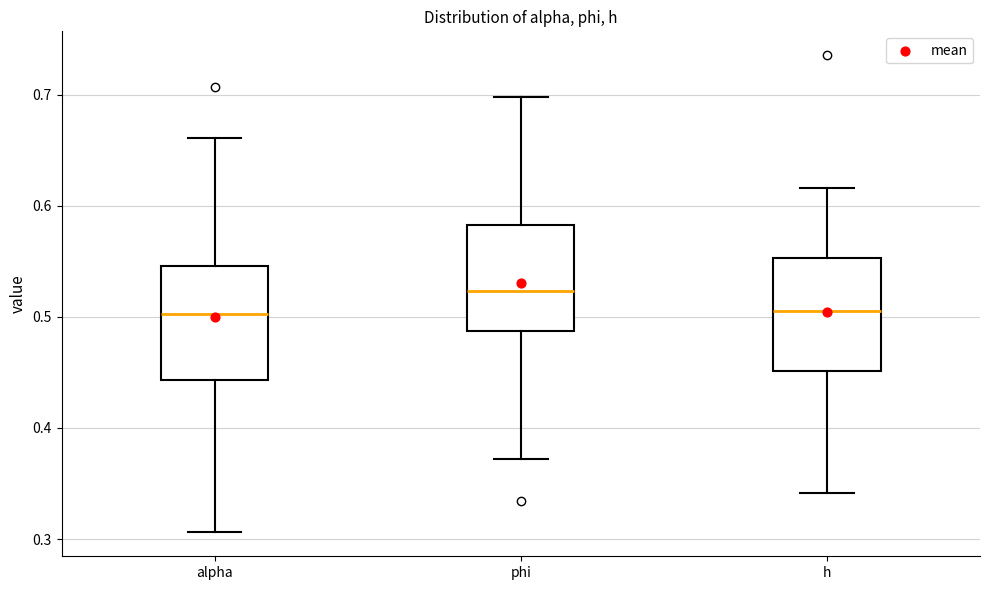

Reading left to right, transcribe this box plot: for each box, give where its median line is, the range the box spans, and where its two whiskers end, as read against the y-axis. The values are not printed on the chart, so give them approximately, as read against the axis.

alpha: median 0.50, box 0.44 to 0.55, whiskers 0.31 to 0.66
phi: median 0.52, box 0.49 to 0.58, whiskers 0.37 to 0.70
h: median 0.51, box 0.45 to 0.55, whiskers 0.34 to 0.62